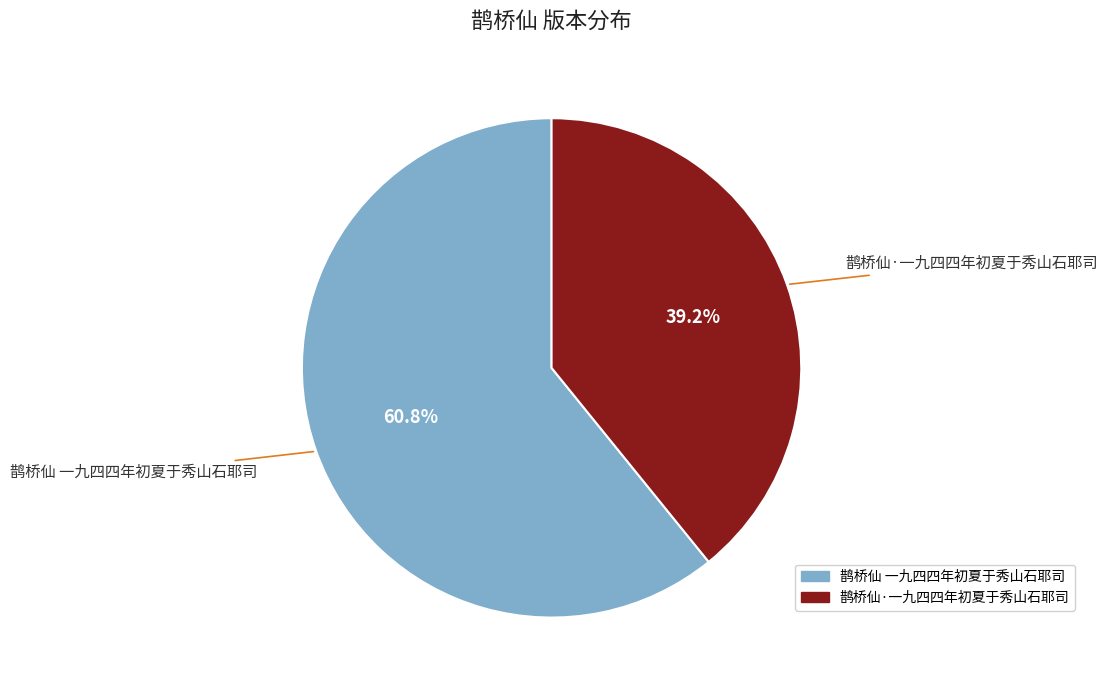

Combined, do 鹊桥仙 一九四四年初夏于秀山石耶司 and 鹊桥仙·一九四四年初夏于秀山石耶司 account for over 50%?

Yes